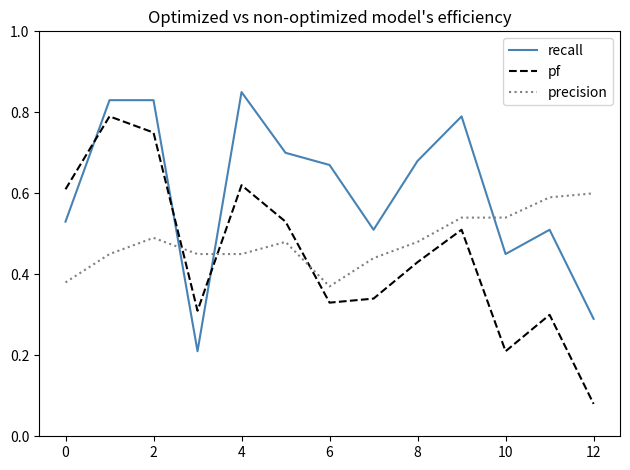

List the series in order of their peak value, highest first.

recall, pf, precision